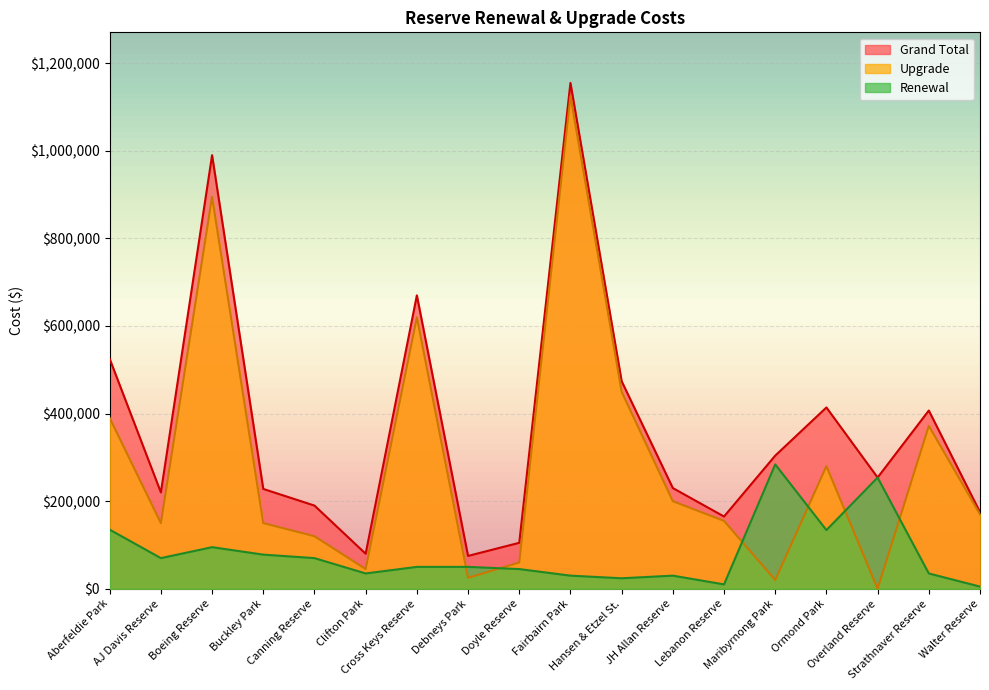

How many intersections are there between Upgrade and Renewal?

6